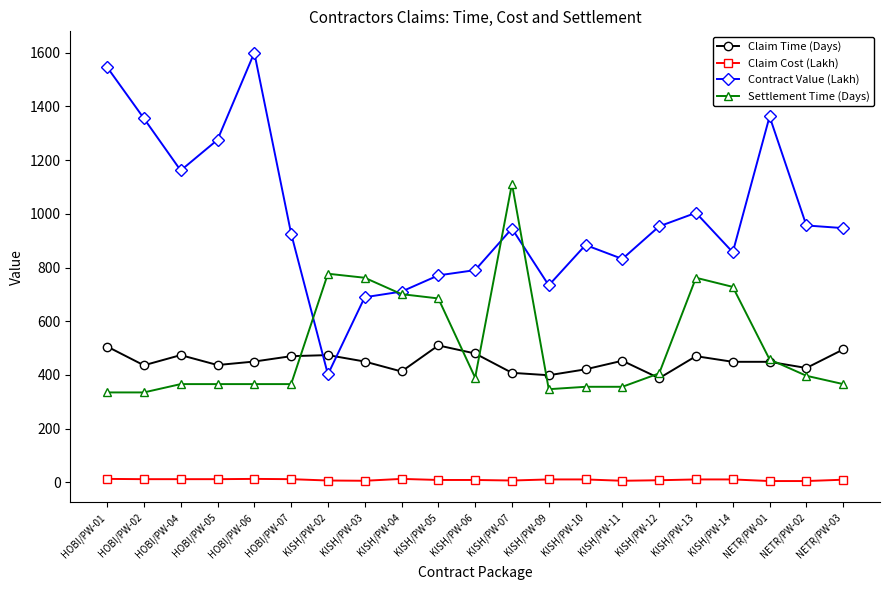

True or false: Claim Cost (Lakh) and Settlement Time (Days) intersect in this chart.

False